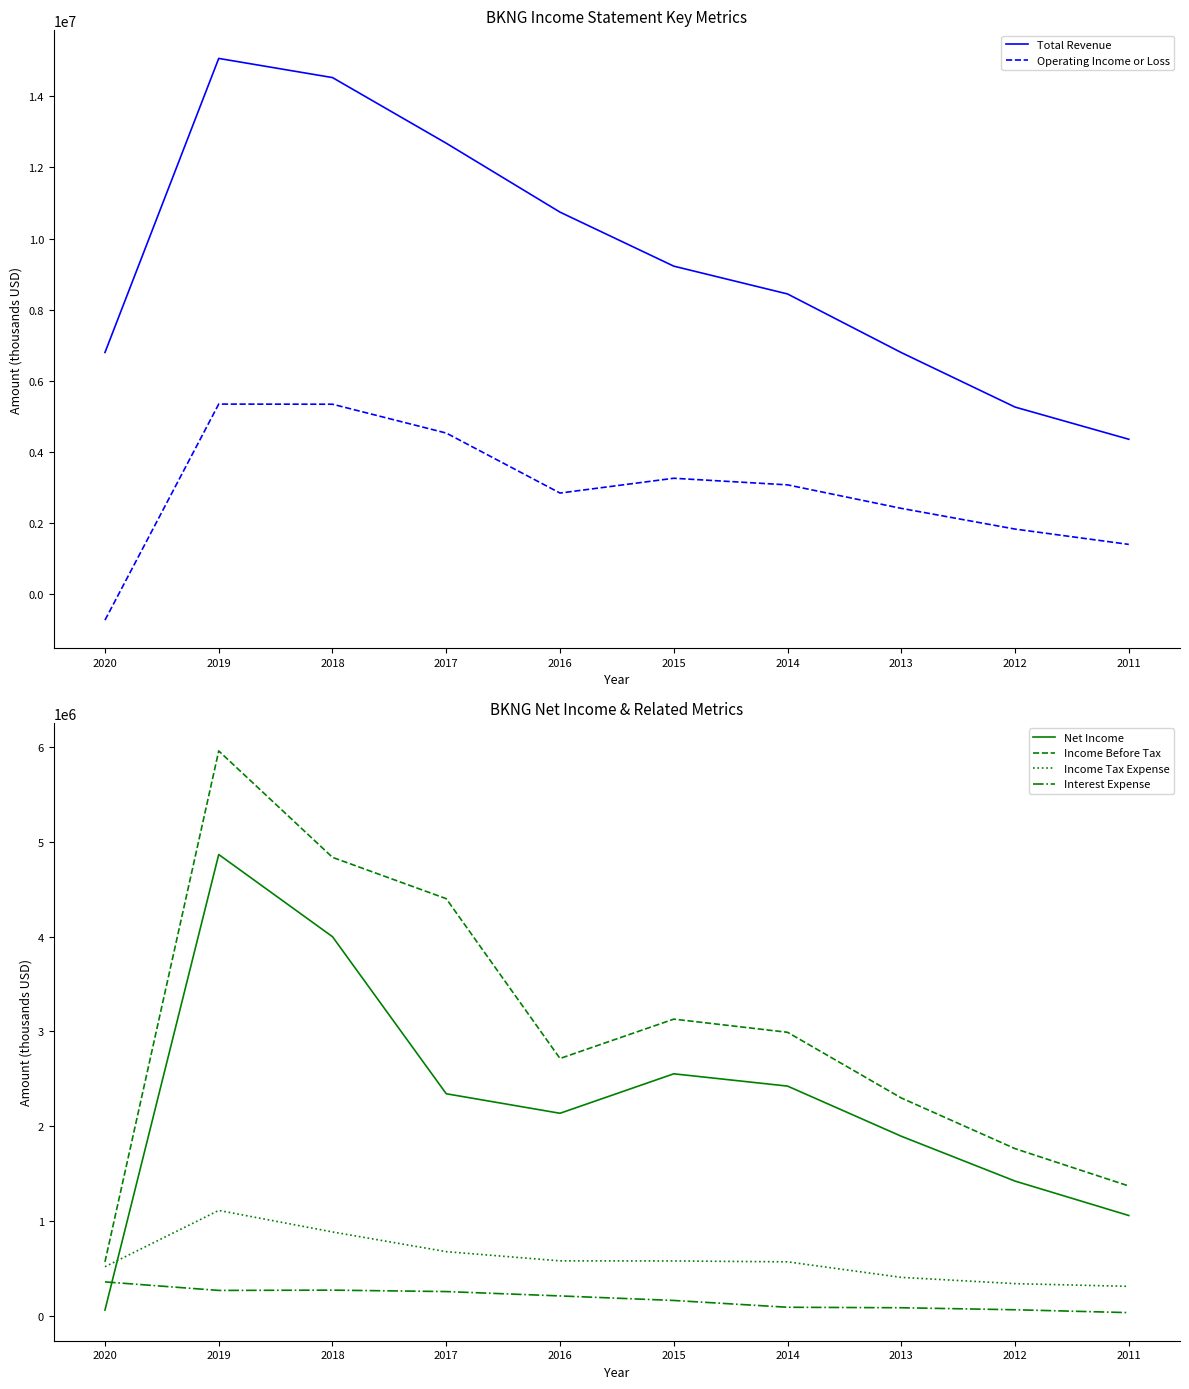

Rank the series at 2019 from highest to lowest value.

Total Revenue, Income Before Tax, Operating Income or Loss, Net Income, Income Tax Expense, Interest Expense